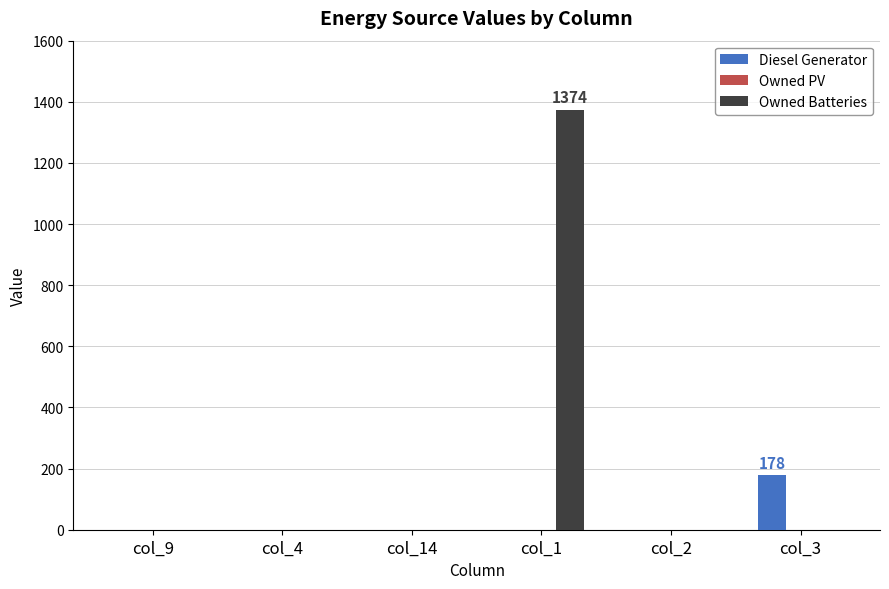

At which label does Owned Batteries reach its peak?

col_1